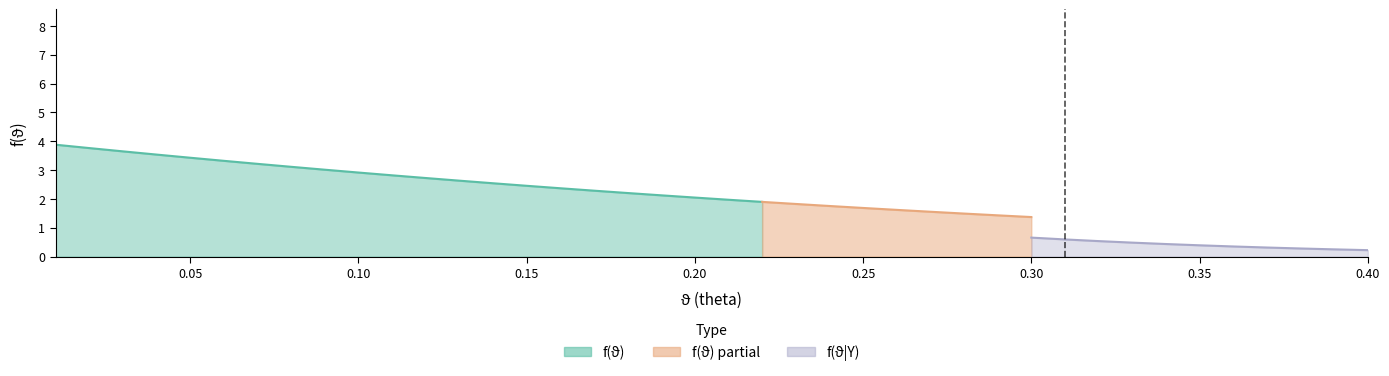

Read the f(theta) value at 0.04.

3.5